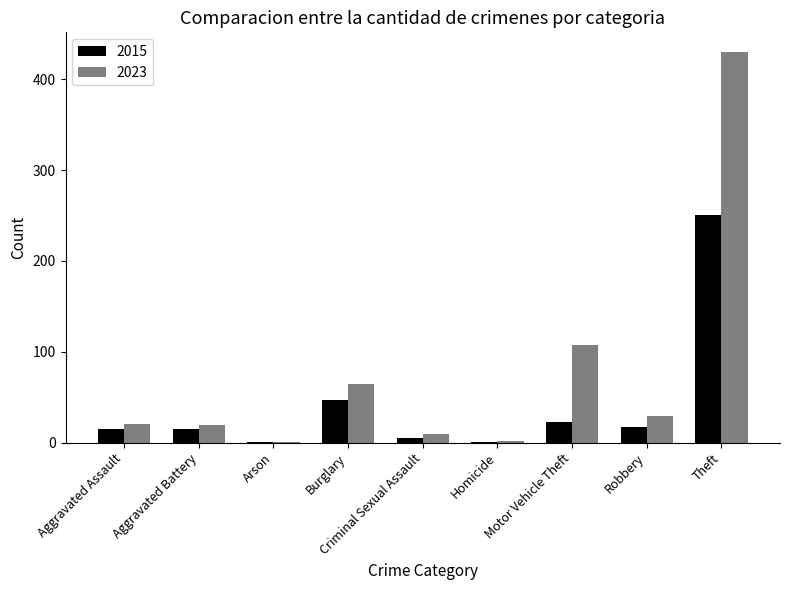

Count the number of categories in the chart.

9